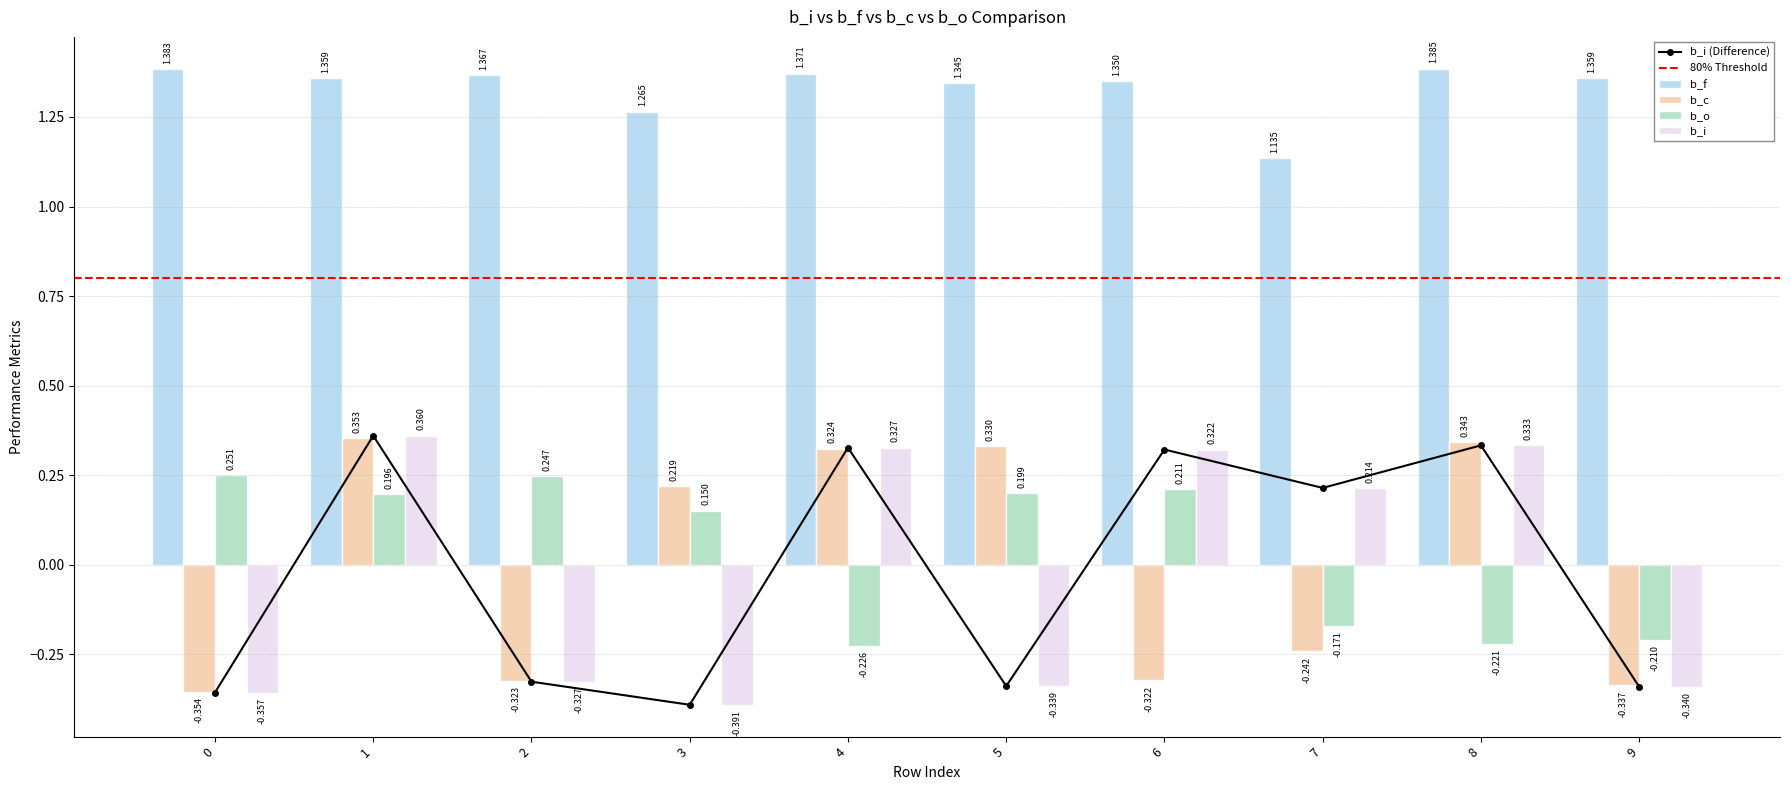

The b_c series shows -0.2 at 2. True or false?

False